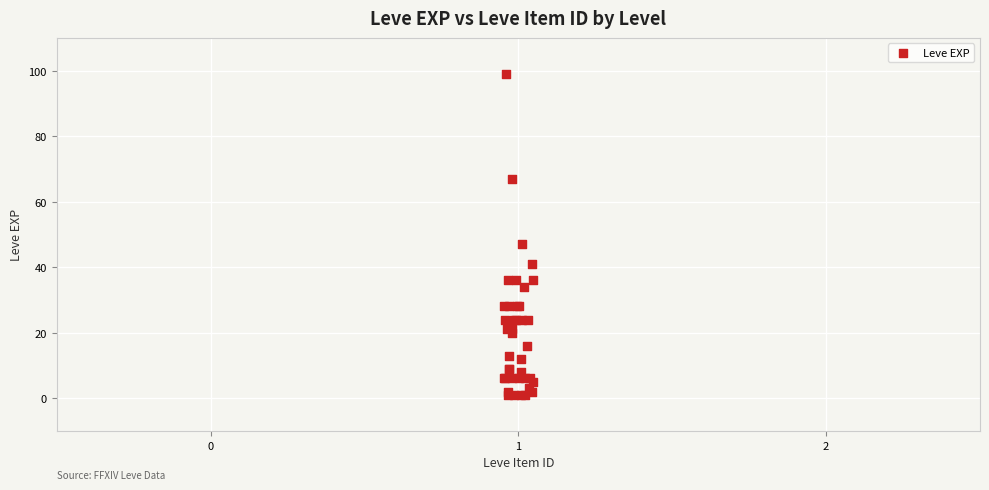

What Y value in the scatter plot is closest to 50?

47